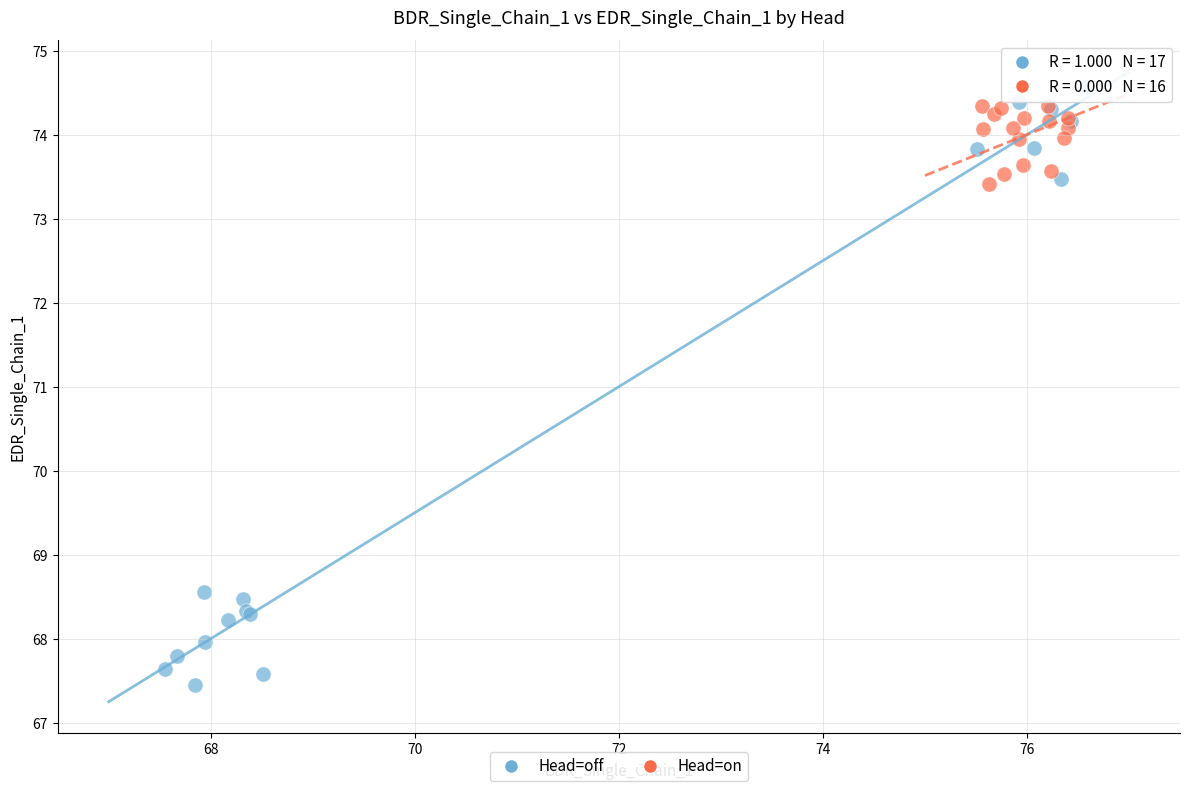

Which series has the largest Y range (max minus min)?

Head=off